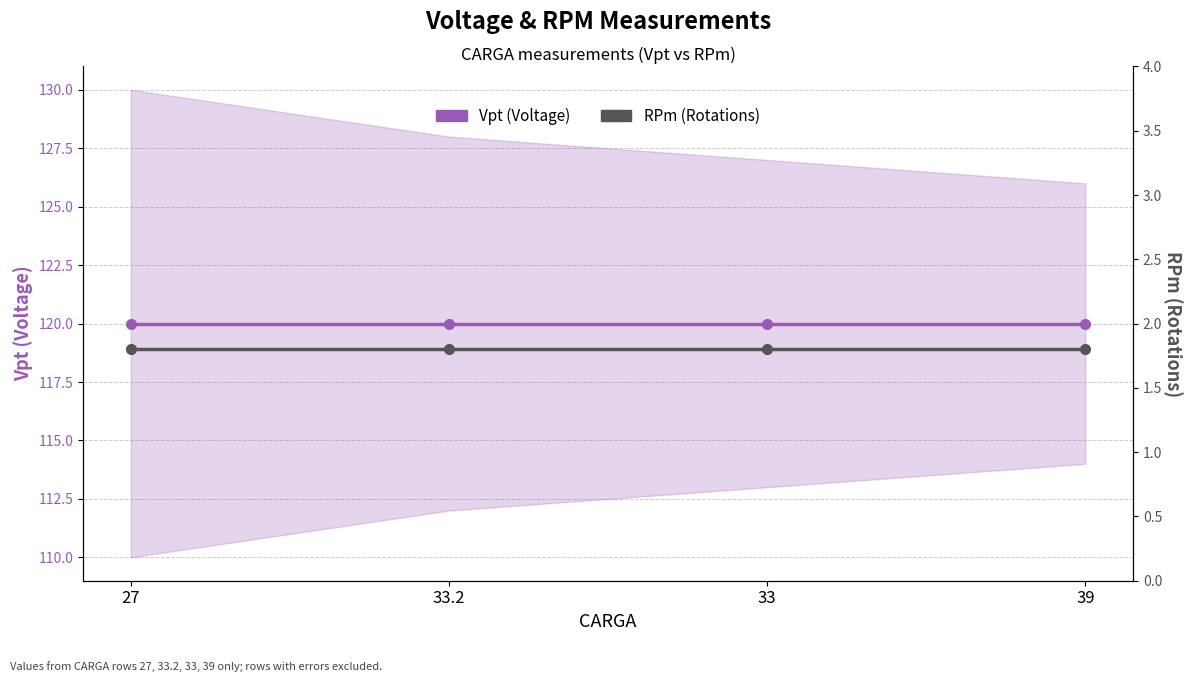

The value of RPm (Rotations) at 33.2 is 1.8. True or false?

True